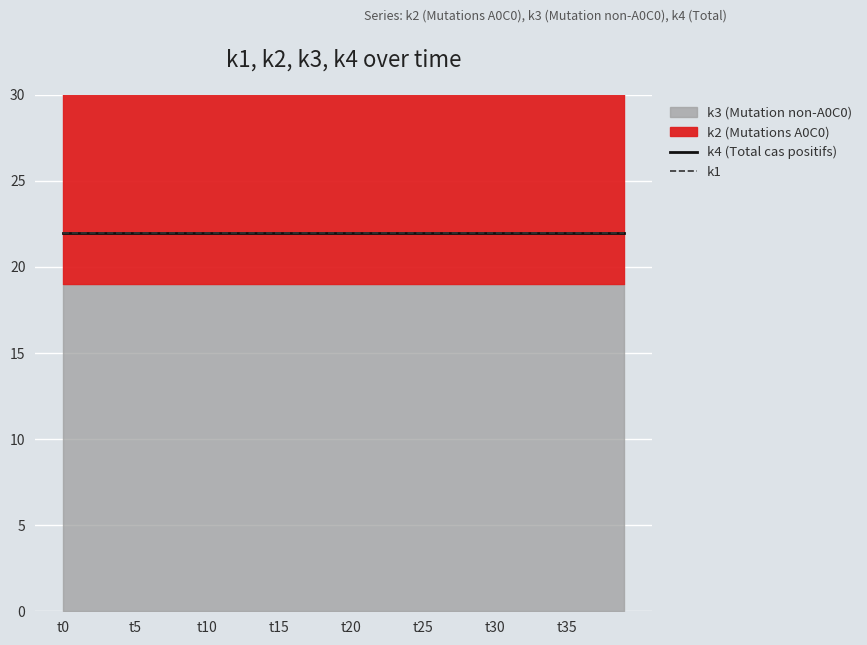

True or false: k1 has a value of 22 at t14.

True